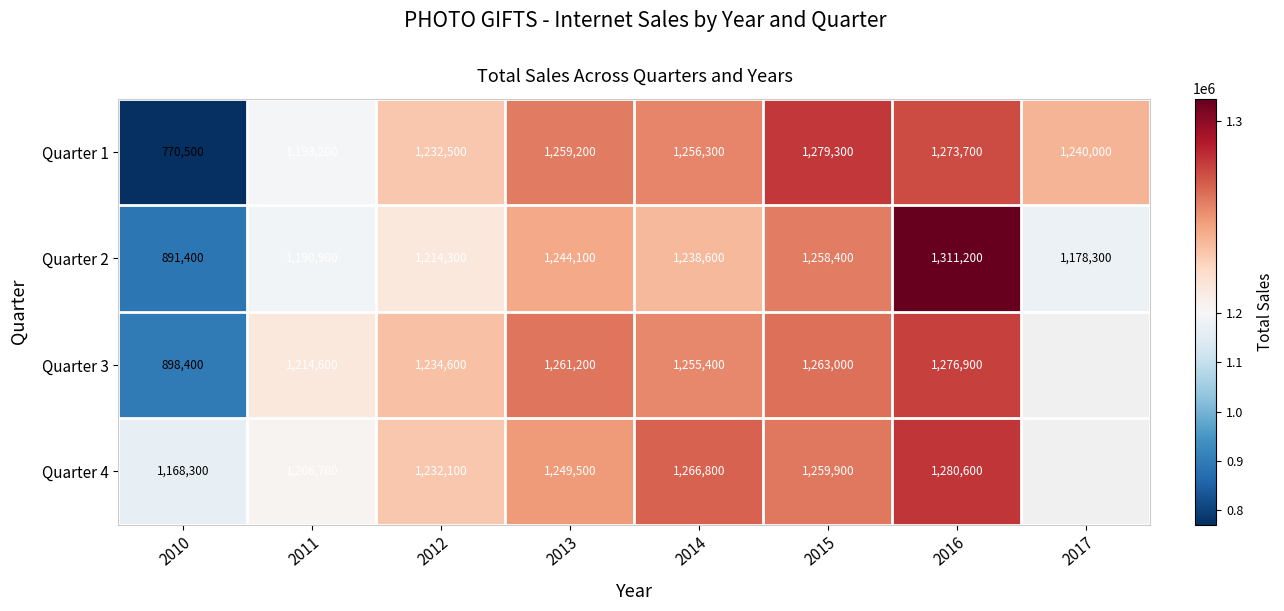

What is the difference between the highest and lowest values at 2016?

37500